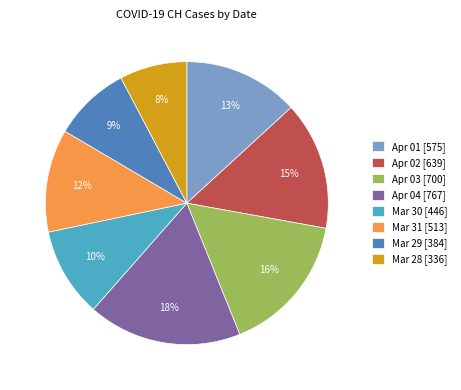

The Mar 30 [446] slice represents 10% of the pie. True or false?

True